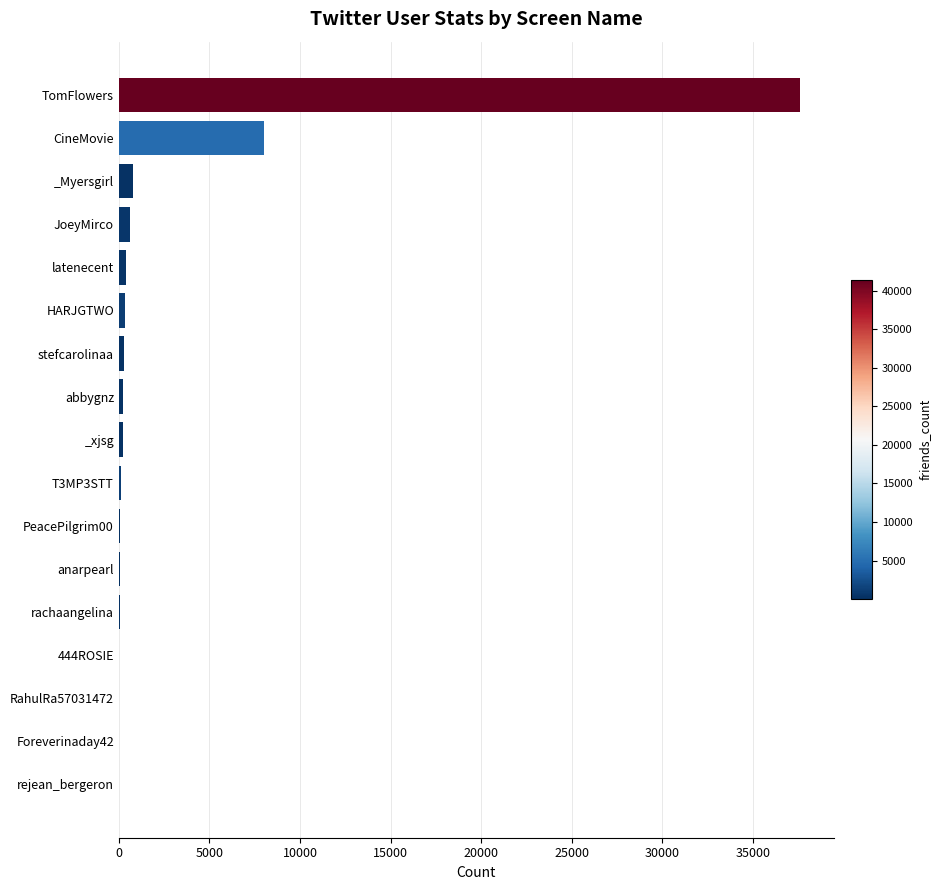

Between JoeyMirco and CineMovie, which is larger?

CineMovie